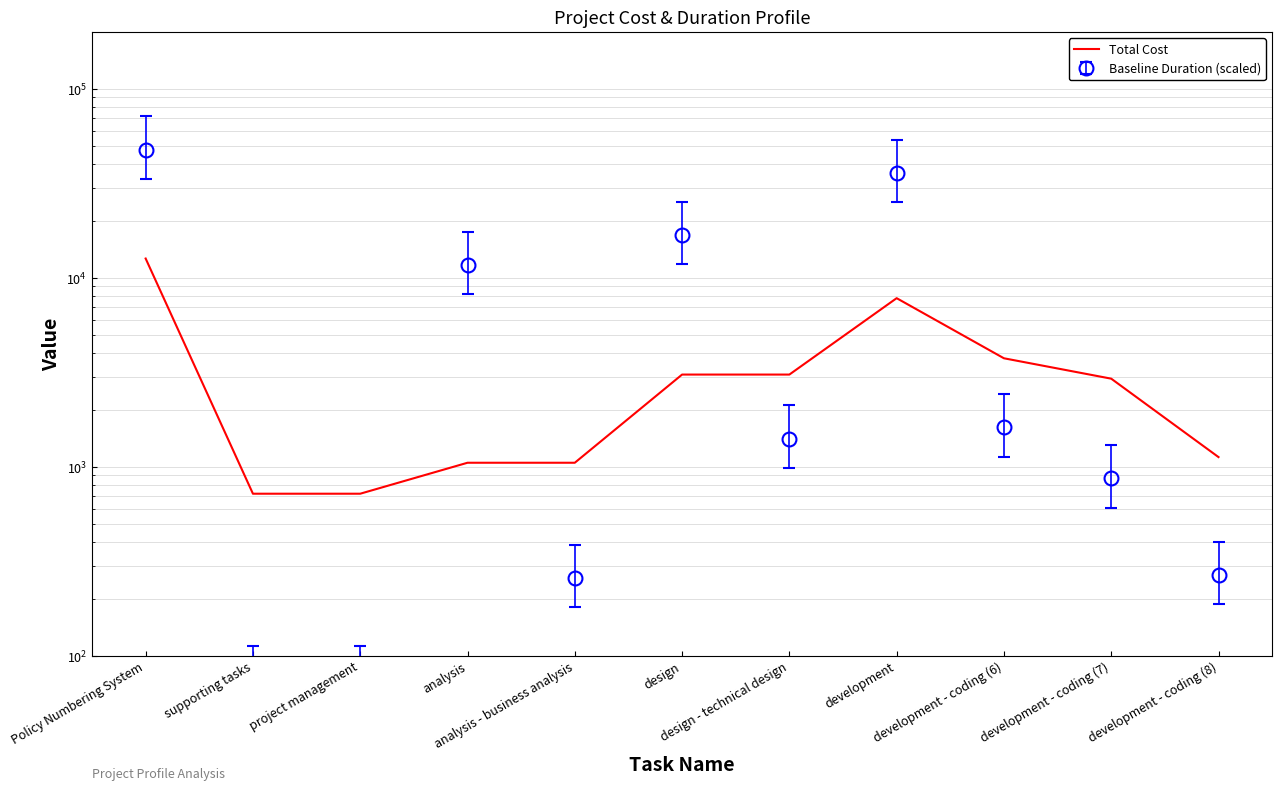

Between development - coding (8) and project management, which is larger?

development - coding (8)